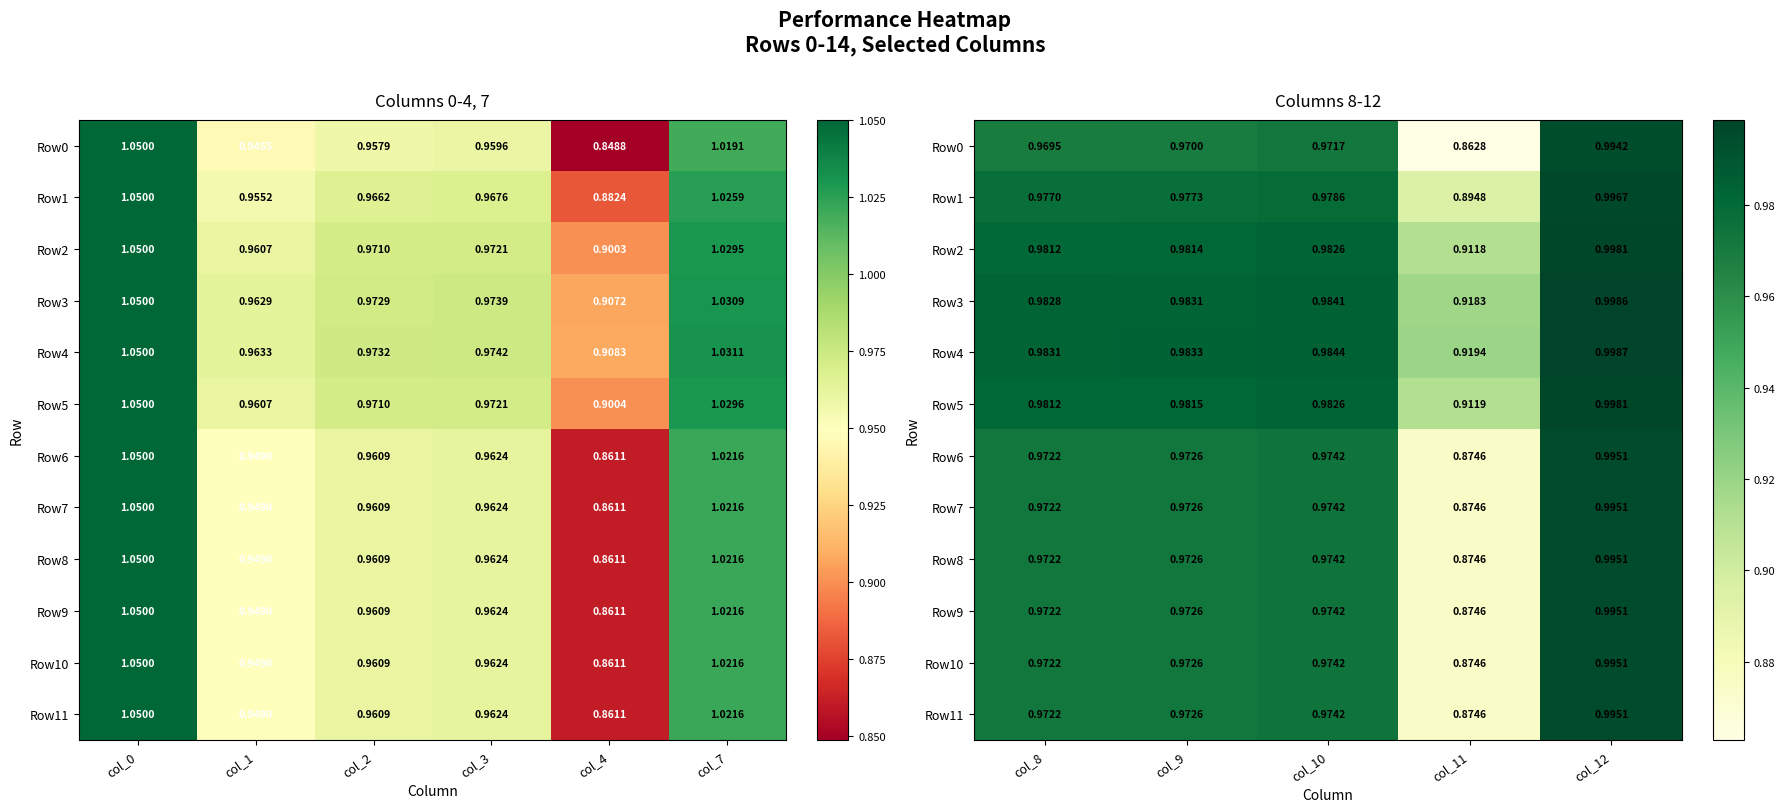

What is the average value of the Row0 series?

1.0